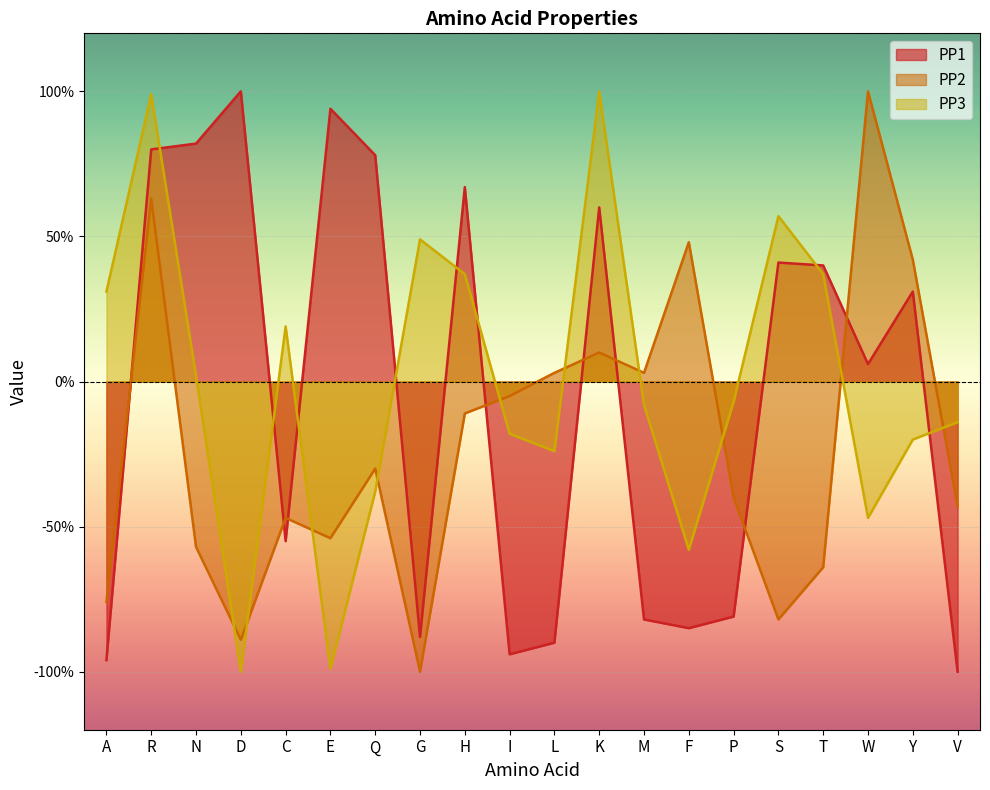

Where is the first local maximum for PP1?

D